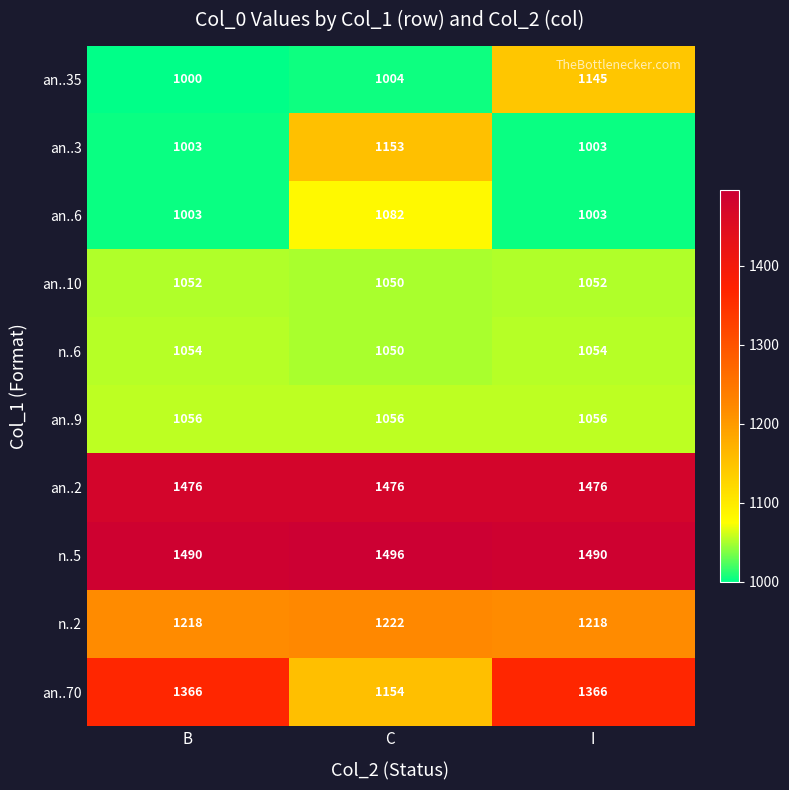

How many an..3 values are between 1003 and 1153?

3